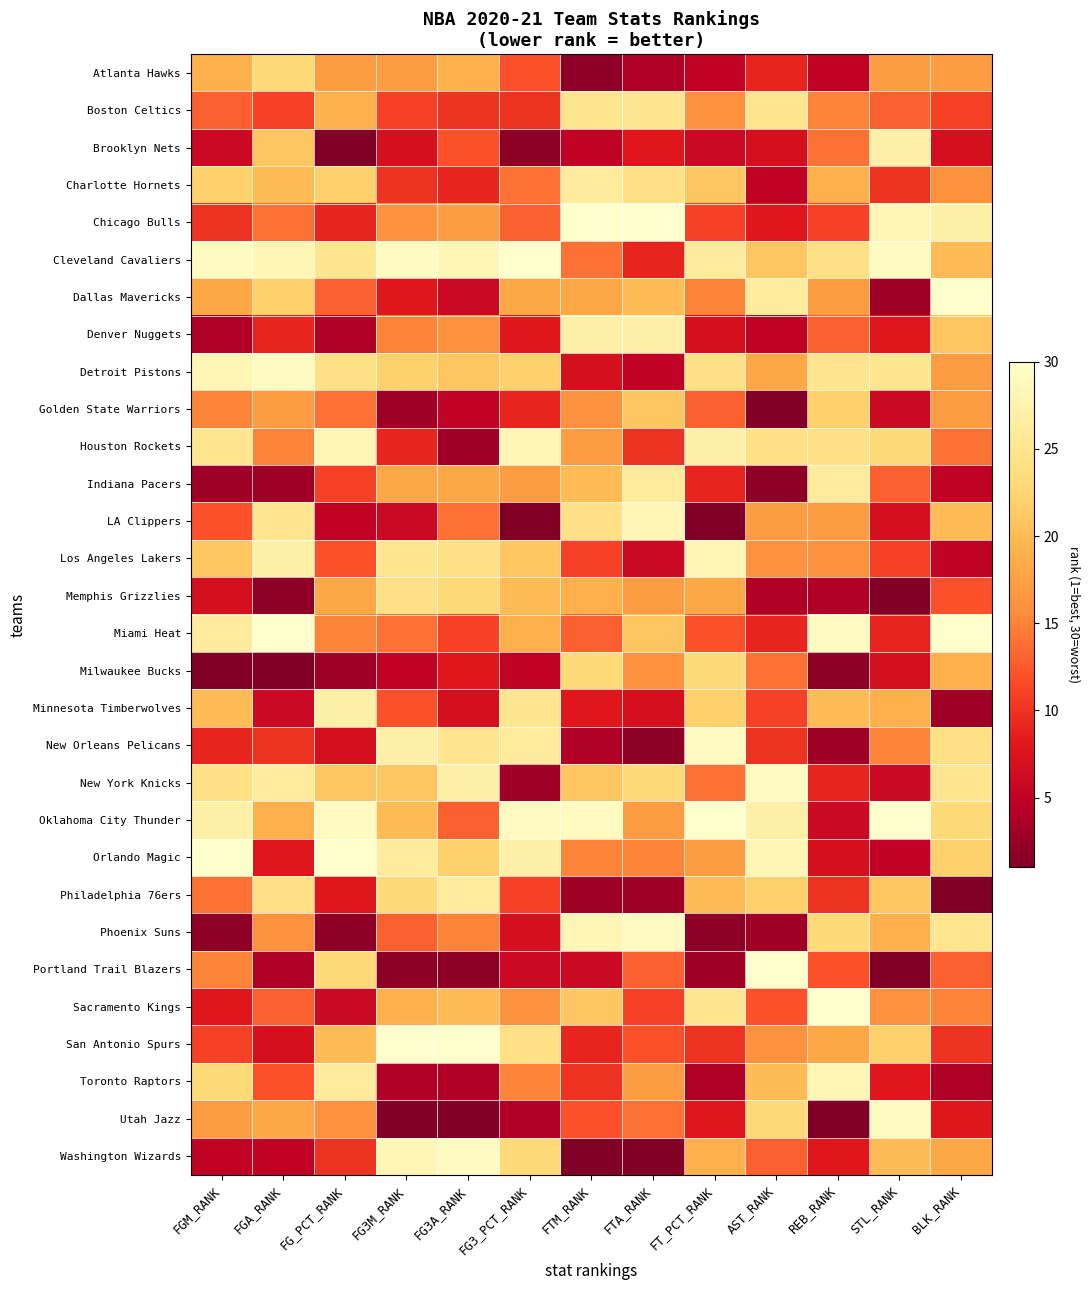

Reading left to right, what are all the values shown in this chart?

Atlanta Hawks: FGM_RANK=19	FGA_RANK=23	FG_PCT_RANK=17	FG3M_RANK=17	FG3A_RANK=19	FG3_PCT_RANK=12	FTM_RANK=2	FTA_RANK=4	FT_PCT_RANK=5	AST_RANK=9	REB_RANK=5	STL_RANK=17	BLK_RANK=17
Boston Celtics: FGM_RANK=13	FGA_RANK=11	FG_PCT_RANK=19	FG3M_RANK=11	FG3A_RANK=10	FG3_PCT_RANK=10	FTM_RANK=25	FTA_RANK=25	FT_PCT_RANK=16	AST_RANK=25	REB_RANK=15	STL_RANK=13	BLK_RANK=11
Brooklyn Nets: FGM_RANK=6	FGA_RANK=21	FG_PCT_RANK=1	FG3M_RANK=7	FG3A_RANK=12	FG3_PCT_RANK=2	FTM_RANK=5	FTA_RANK=8	FT_PCT_RANK=6	AST_RANK=7	REB_RANK=14	STL_RANK=27	BLK_RANK=7
Charlotte Hornets: FGM_RANK=22	FGA_RANK=20	FG_PCT_RANK=22	FG3M_RANK=10	FG3A_RANK=9	FG3_PCT_RANK=14	FTM_RANK=26	FTA_RANK=24	FT_PCT_RANK=21	AST_RANK=5	REB_RANK=19	STL_RANK=10	BLK_RANK=16
Chicago Bulls: FGM_RANK=10	FGA_RANK=14	FG_PCT_RANK=9	FG3M_RANK=16	FG3A_RANK=17	FG3_PCT_RANK=13	FTM_RANK=30	FTA_RANK=30	FT_PCT_RANK=11	AST_RANK=8	REB_RANK=11	STL_RANK=28	BLK_RANK=27
Cleveland Cavaliers: FGM_RANK=29	FGA_RANK=28	FG_PCT_RANK=25	FG3M_RANK=29	FG3A_RANK=28	FG3_PCT_RANK=30	FTM_RANK=14	FTA_RANK=9	FT_PCT_RANK=26	AST_RANK=21	REB_RANK=24	STL_RANK=29	BLK_RANK=20
Dallas Mavericks: FGM_RANK=18	FGA_RANK=22	FG_PCT_RANK=13	FG3M_RANK=8	FG3A_RANK=6	FG3_PCT_RANK=18	FTM_RANK=18	FTA_RANK=20	FT_PCT_RANK=15	AST_RANK=26	REB_RANK=17	STL_RANK=3	BLK_RANK=30
Denver Nuggets: FGM_RANK=4	FGA_RANK=9	FG_PCT_RANK=4	FG3M_RANK=15	FG3A_RANK=16	FG3_PCT_RANK=8	FTM_RANK=27	FTA_RANK=27	FT_PCT_RANK=7	AST_RANK=5	REB_RANK=13	STL_RANK=8	BLK_RANK=21
Detroit Pistons: FGM_RANK=28	FGA_RANK=29	FG_PCT_RANK=24	FG3M_RANK=22	FG3A_RANK=21	FG3_PCT_RANK=22	FTM_RANK=7	FTA_RANK=5	FT_PCT_RANK=24	AST_RANK=18	REB_RANK=25	STL_RANK=25	BLK_RANK=17
Golden State Warriors: FGM_RANK=15	FGA_RANK=17	FG_PCT_RANK=14	FG3M_RANK=3	FG3A_RANK=5	FG3_PCT_RANK=9	FTM_RANK=16	FTA_RANK=21	FT_PCT_RANK=13	AST_RANK=1	REB_RANK=22	STL_RANK=6	BLK_RANK=17
Houston Rockets: FGM_RANK=25	FGA_RANK=15	FG_PCT_RANK=28	FG3M_RANK=9	FG3A_RANK=3	FG3_PCT_RANK=28	FTM_RANK=17	FTA_RANK=10	FT_PCT_RANK=27	AST_RANK=24	REB_RANK=24	STL_RANK=23	BLK_RANK=14
Indiana Pacers: FGM_RANK=3	FGA_RANK=3	FG_PCT_RANK=11	FG3M_RANK=18	FG3A_RANK=18	FG3_PCT_RANK=17	FTM_RANK=20	FTA_RANK=26	FT_PCT_RANK=9	AST_RANK=2	REB_RANK=26	STL_RANK=13	BLK_RANK=5
LA Clippers: FGM_RANK=12	FGA_RANK=25	FG_PCT_RANK=5	FG3M_RANK=6	FG3A_RANK=14	FG3_PCT_RANK=1	FTM_RANK=24	FTA_RANK=28	FT_PCT_RANK=1	AST_RANK=17	REB_RANK=17	STL_RANK=7	BLK_RANK=20
Los Angeles Lakers: FGM_RANK=21	FGA_RANK=27	FG_PCT_RANK=12	FG3M_RANK=25	FG3A_RANK=24	FG3_PCT_RANK=21	FTM_RANK=11	FTA_RANK=6	FT_PCT_RANK=28	AST_RANK=16	REB_RANK=16	STL_RANK=11	BLK_RANK=5
Memphis Grizzlies: FGM_RANK=7	FGA_RANK=2	FG_PCT_RANK=18	FG3M_RANK=24	FG3A_RANK=23	FG3_PCT_RANK=20	FTM_RANK=19	FTA_RANK=17	FT_PCT_RANK=18	AST_RANK=4	REB_RANK=4	STL_RANK=1	BLK_RANK=12
Miami Heat: FGM_RANK=26	FGA_RANK=30	FG_PCT_RANK=15	FG3M_RANK=14	FG3A_RANK=11	FG3_PCT_RANK=19	FTM_RANK=13	FTA_RANK=21	FT_PCT_RANK=12	AST_RANK=9	REB_RANK=29	STL_RANK=9	BLK_RANK=30
Milwaukee Bucks: FGM_RANK=1	FGA_RANK=1	FG_PCT_RANK=3	FG3M_RANK=5	FG3A_RANK=8	FG3_PCT_RANK=5	FTM_RANK=23	FTA_RANK=16	FT_PCT_RANK=23	AST_RANK=14	REB_RANK=2	STL_RANK=7	BLK_RANK=19
Minnesota Timberwolves: FGM_RANK=20	FGA_RANK=6	FG_PCT_RANK=27	FG3M_RANK=12	FG3A_RANK=7	FG3_PCT_RANK=25	FTM_RANK=8	FTA_RANK=7	FT_PCT_RANK=22	AST_RANK=11	REB_RANK=20	STL_RANK=19	BLK_RANK=3
New Orleans Pelicans: FGM_RANK=9	FGA_RANK=10	FG_PCT_RANK=7	FG3M_RANK=27	FG3A_RANK=25	FG3_PCT_RANK=26	FTM_RANK=4	FTA_RANK=2	FT_PCT_RANK=29	AST_RANK=10	REB_RANK=3	STL_RANK=15	BLK_RANK=24
New York Knicks: FGM_RANK=24	FGA_RANK=26	FG_PCT_RANK=21	FG3M_RANK=21	FG3A_RANK=27	FG3_PCT_RANK=3	FTM_RANK=21	FTA_RANK=23	FT_PCT_RANK=14	AST_RANK=29	REB_RANK=9	STL_RANK=6	BLK_RANK=25
Oklahoma City Thunder: FGM_RANK=27	FGA_RANK=19	FG_PCT_RANK=29	FG3M_RANK=20	FG3A_RANK=13	FG3_PCT_RANK=29	FTM_RANK=29	FTA_RANK=17	FT_PCT_RANK=30	AST_RANK=27	REB_RANK=6	STL_RANK=30	BLK_RANK=23
Orlando Magic: FGM_RANK=30	FGA_RANK=8	FG_PCT_RANK=30	FG3M_RANK=26	FG3A_RANK=22	FG3_PCT_RANK=27	FTM_RANK=15	FTA_RANK=15	FT_PCT_RANK=17	AST_RANK=28	REB_RANK=7	STL_RANK=5	BLK_RANK=22
Philadelphia 76ers: FGM_RANK=14	FGA_RANK=24	FG_PCT_RANK=8	FG3M_RANK=23	FG3A_RANK=26	FG3_PCT_RANK=11	FTM_RANK=3	FTA_RANK=3	FT_PCT_RANK=20	AST_RANK=22	REB_RANK=10	STL_RANK=21	BLK_RANK=1
Phoenix Suns: FGM_RANK=2	FGA_RANK=16	FG_PCT_RANK=2	FG3M_RANK=13	FG3A_RANK=15	FG3_PCT_RANK=7	FTM_RANK=28	FTA_RANK=29	FT_PCT_RANK=2	AST_RANK=3	REB_RANK=23	STL_RANK=19	BLK_RANK=25
Portland Trail Blazers: FGM_RANK=15	FGA_RANK=4	FG_PCT_RANK=23	FG3M_RANK=2	FG3A_RANK=2	FG3_PCT_RANK=6	FTM_RANK=6	FTA_RANK=13	FT_PCT_RANK=3	AST_RANK=30	REB_RANK=12	STL_RANK=1	BLK_RANK=13
Sacramento Kings: FGM_RANK=8	FGA_RANK=13	FG_PCT_RANK=6	FG3M_RANK=19	FG3A_RANK=20	FG3_PCT_RANK=16	FTM_RANK=21	FTA_RANK=11	FT_PCT_RANK=25	AST_RANK=12	REB_RANK=30	STL_RANK=16	BLK_RANK=15
San Antonio Spurs: FGM_RANK=11	FGA_RANK=7	FG_PCT_RANK=20	FG3M_RANK=30	FG3A_RANK=30	FG3_PCT_RANK=24	FTM_RANK=9	FTA_RANK=12	FT_PCT_RANK=10	AST_RANK=16	REB_RANK=18	STL_RANK=22	BLK_RANK=10
Toronto Raptors: FGM_RANK=23	FGA_RANK=12	FG_PCT_RANK=26	FG3M_RANK=4	FG3A_RANK=4	FG3_PCT_RANK=15	FTM_RANK=10	FTA_RANK=17	FT_PCT_RANK=4	AST_RANK=20	REB_RANK=28	STL_RANK=8	BLK_RANK=4
Utah Jazz: FGM_RANK=17	FGA_RANK=18	FG_PCT_RANK=16	FG3M_RANK=1	FG3A_RANK=1	FG3_PCT_RANK=4	FTM_RANK=12	FTA_RANK=14	FT_PCT_RANK=8	AST_RANK=23	REB_RANK=1	STL_RANK=29	BLK_RANK=8
Washington Wizards: FGM_RANK=5	FGA_RANK=5	FG_PCT_RANK=10	FG3M_RANK=28	FG3A_RANK=29	FG3_PCT_RANK=23	FTM_RANK=1	FTA_RANK=1	FT_PCT_RANK=19	AST_RANK=13	REB_RANK=8	STL_RANK=20	BLK_RANK=18